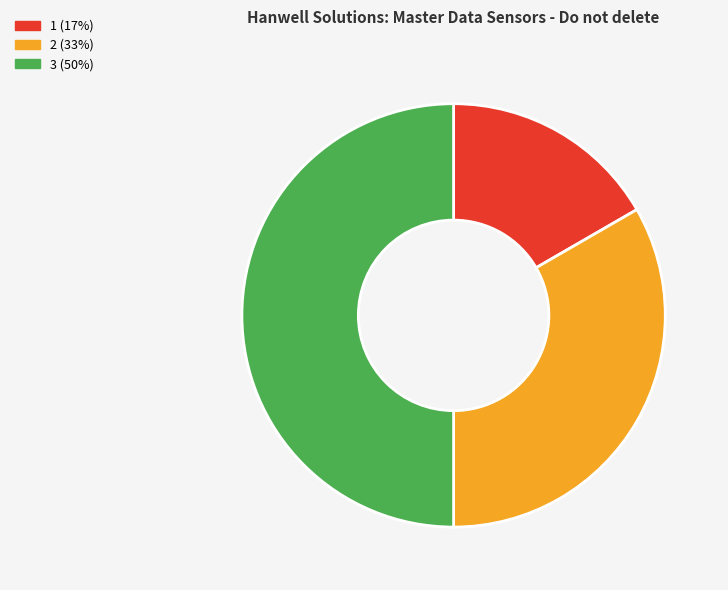

Do 3 (50%) and 1 (17%) together represent more than half of the pie?

Yes